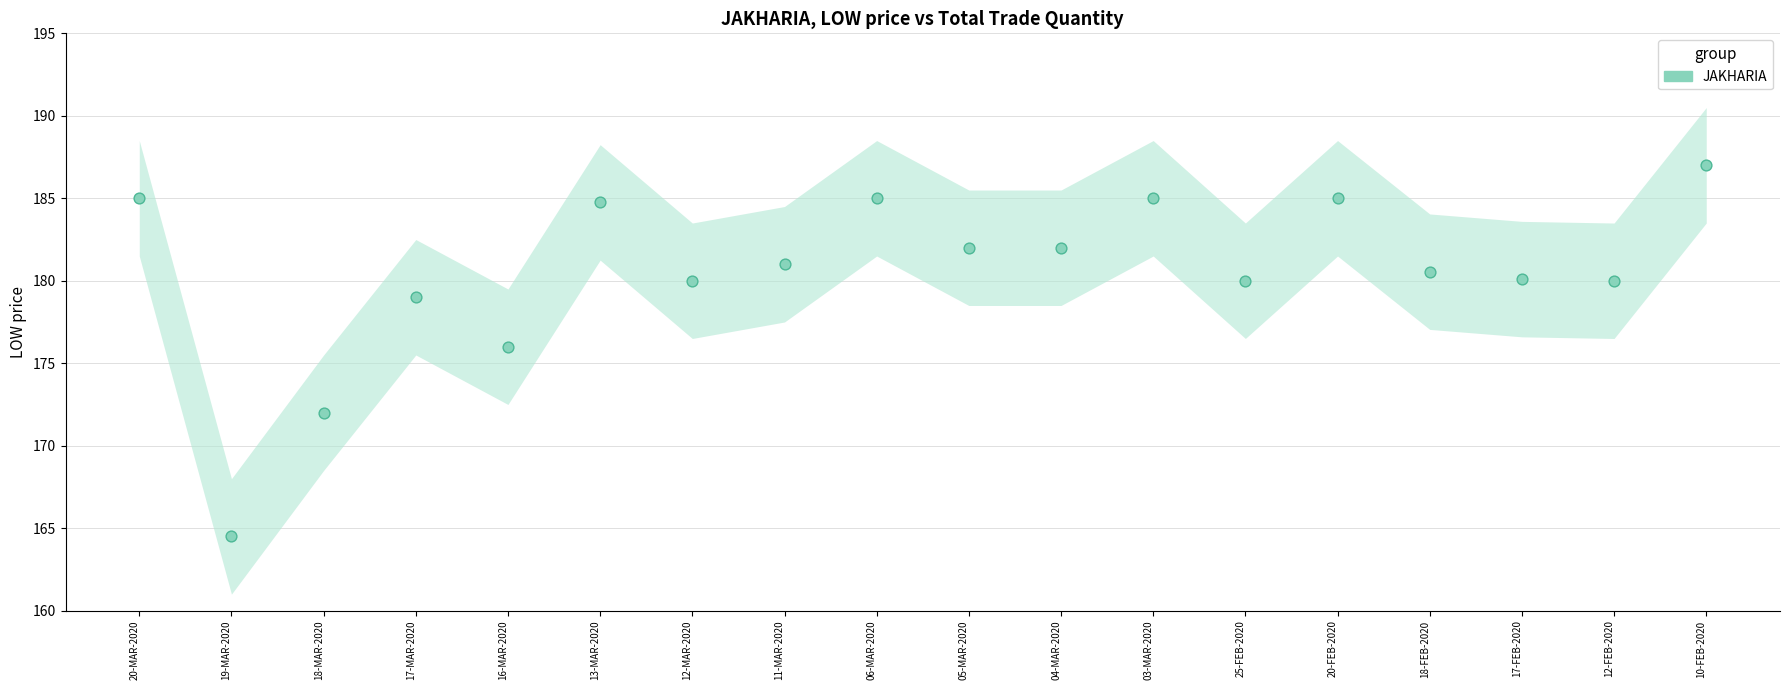

What Y value in the scatter plot is closest to 175?

176.0